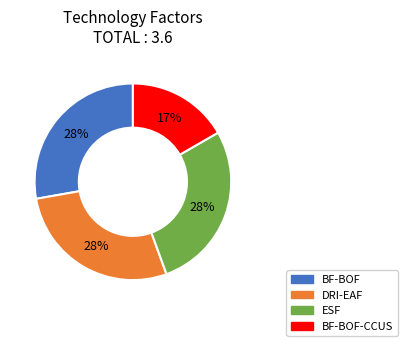

How many slices are in this pie chart?

4